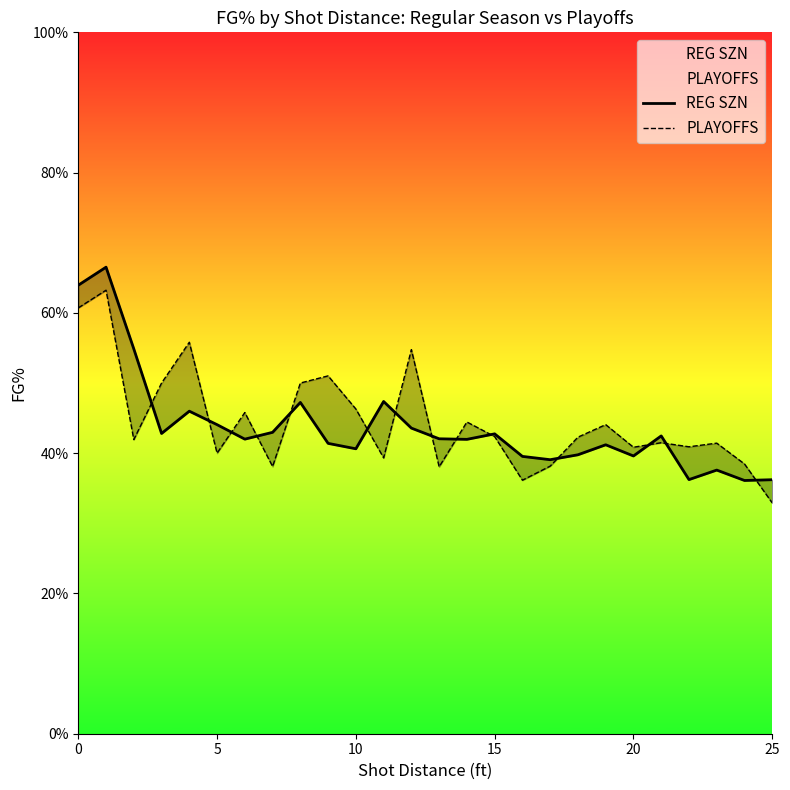

List the series in order of their peak value, lowest first.

PLAYOFFS, REG SZN